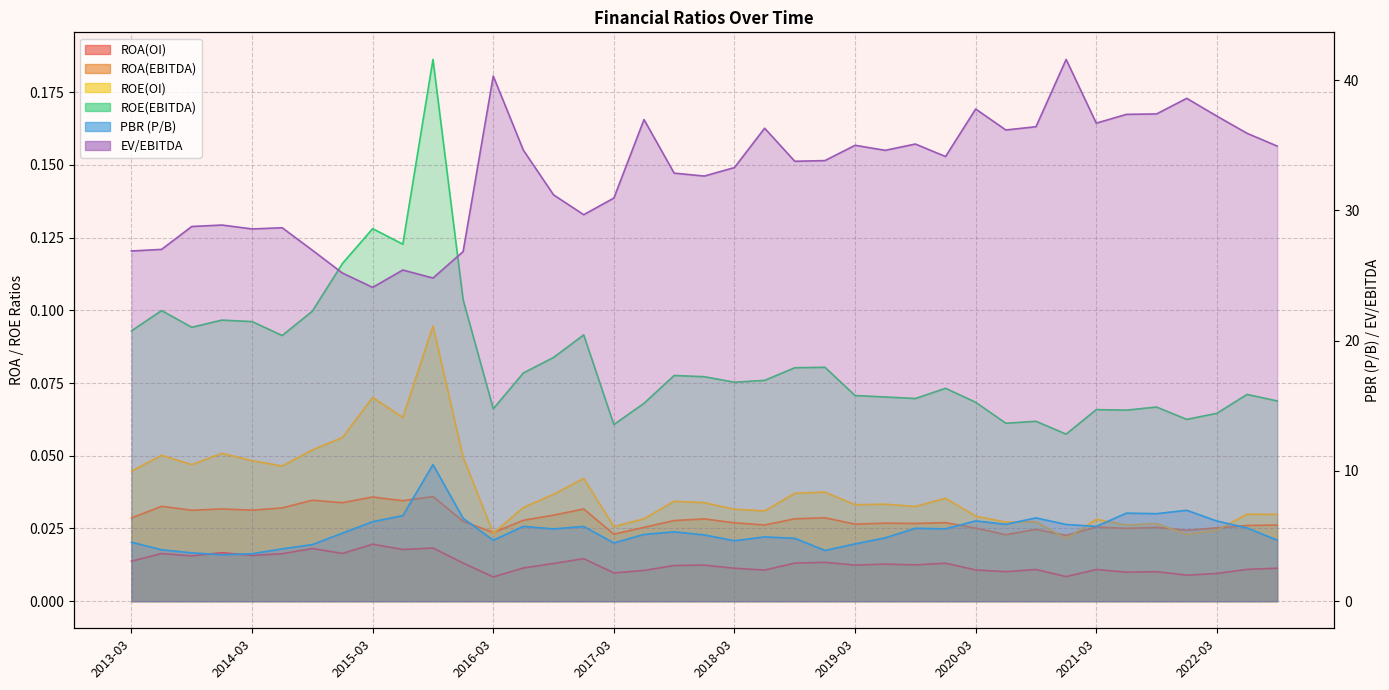

What is the total value across all series at 2021-06?

44.3